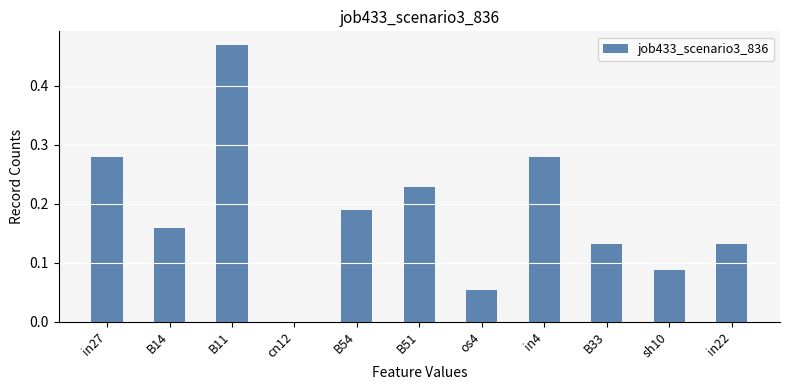

What is the sum of all values?

2.0